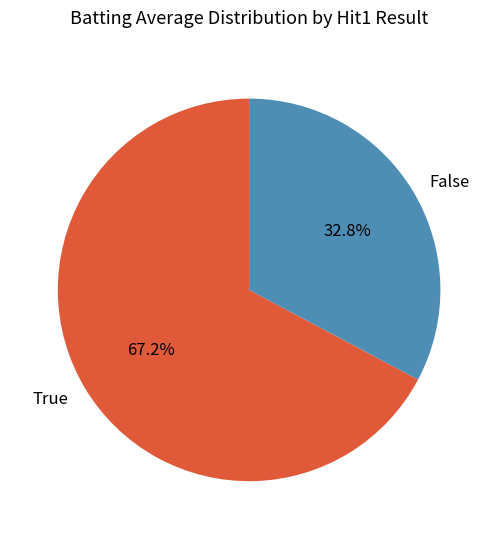

Which slice is the smallest?

False